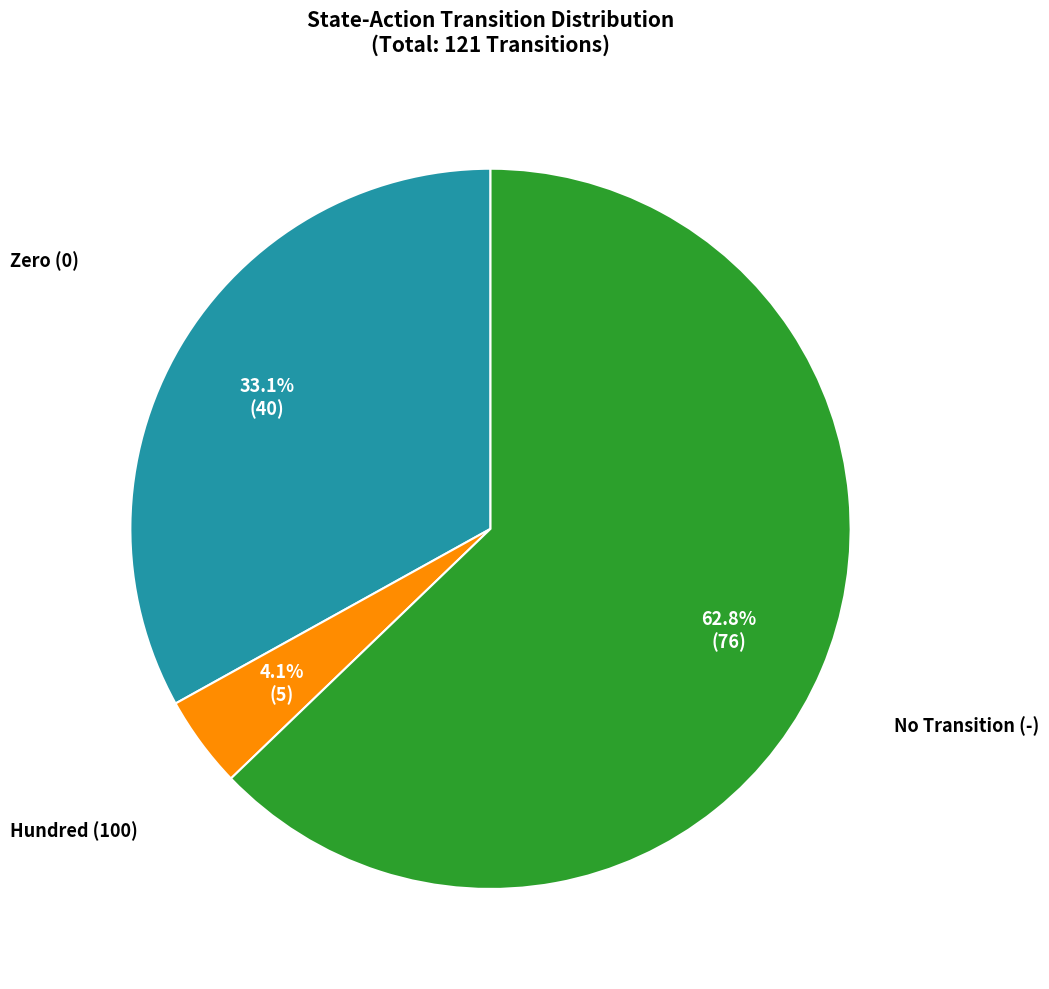

Is there any slice that represents more than half of the pie?

Yes